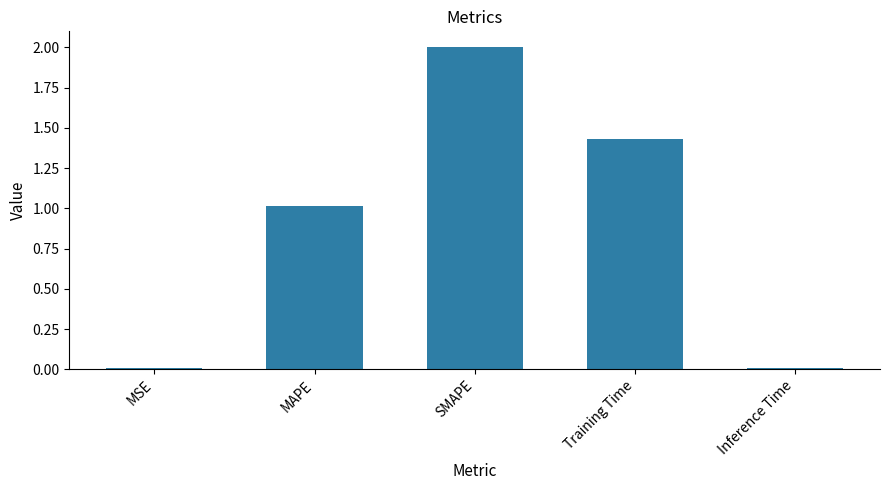

How many values exceed 1?

3